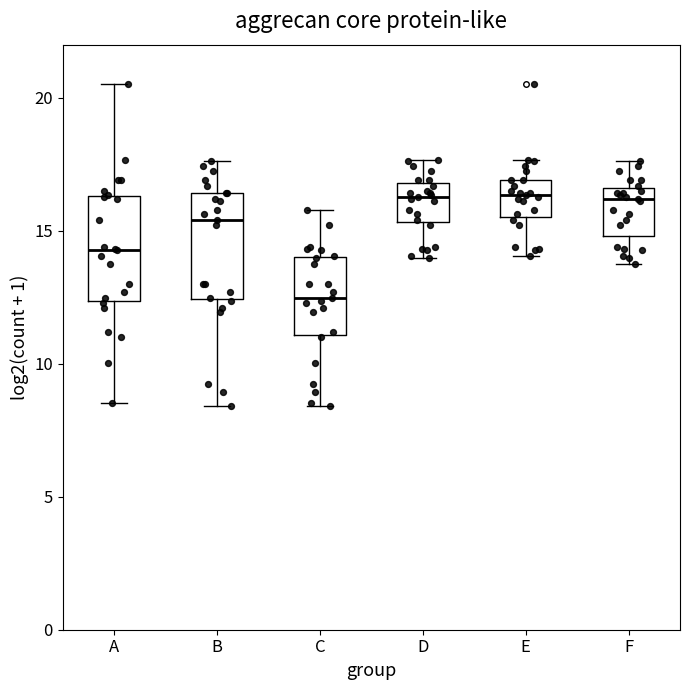

Reading left to right, read every box against the y-axis: the position of its median line, the range the box covers, and the ends of its whiskers. The values are not printed on the chart, so give them approximately, as read against the axis.

A: median 14.5, box 12.5 to 16.5, whiskers 8.5 to 20.5
B: median 15.5, box 12.5 to 16.5, whiskers 8.5 to 17.5
C: median 12.5, box 11.0 to 14.0, whiskers 8.5 to 16.0
D: median 16.5, box 15.5 to 17.0, whiskers 14.0 to 17.5
E: median 16.5, box 15.5 to 17.0, whiskers 14.0 to 17.5
F: median 16.0, box 15.0 to 16.5, whiskers 13.5 to 17.5